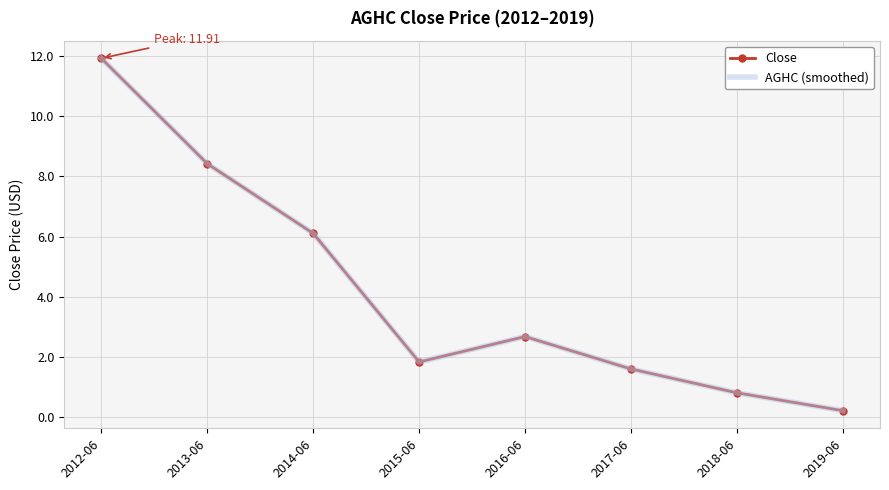

Where is the first local minimum for AGHC (smoothed)?

2015-06